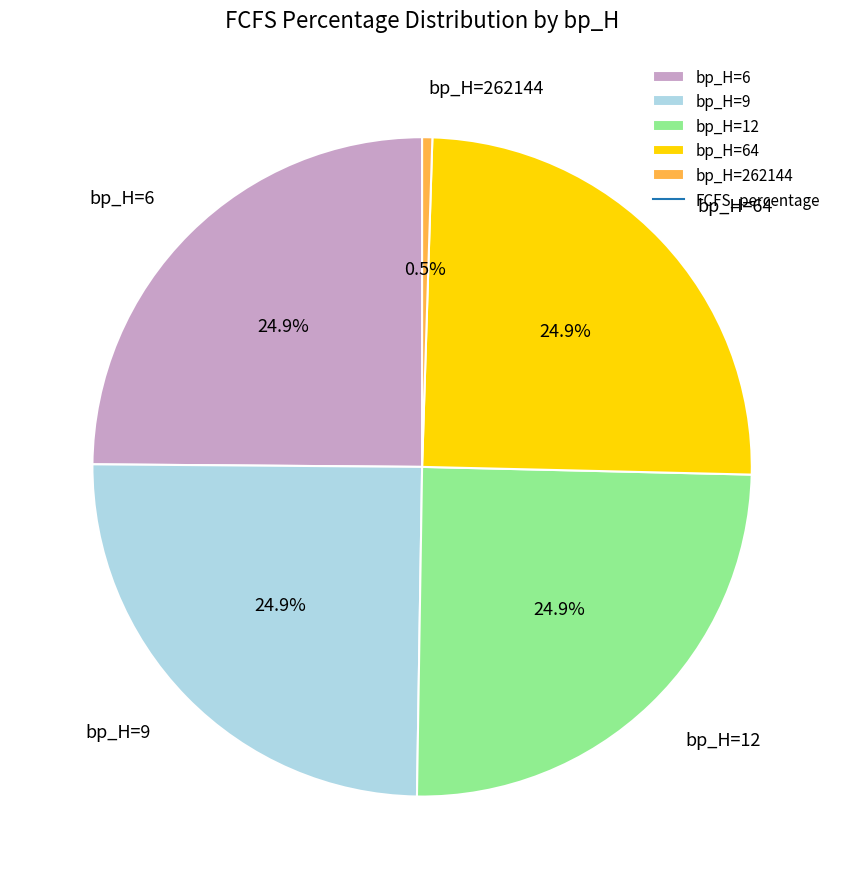

Which category has the smallest portion of the pie?

bp_H=262144